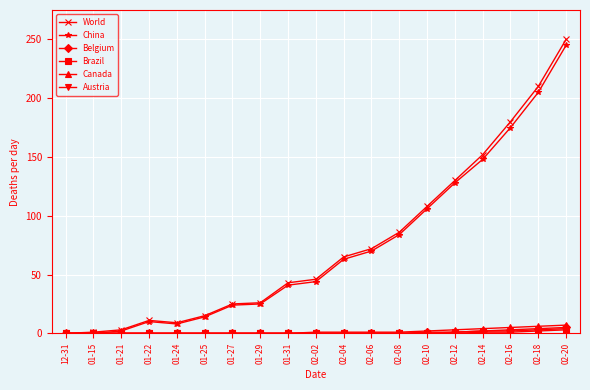

Does the chart have visible grid lines?

Yes